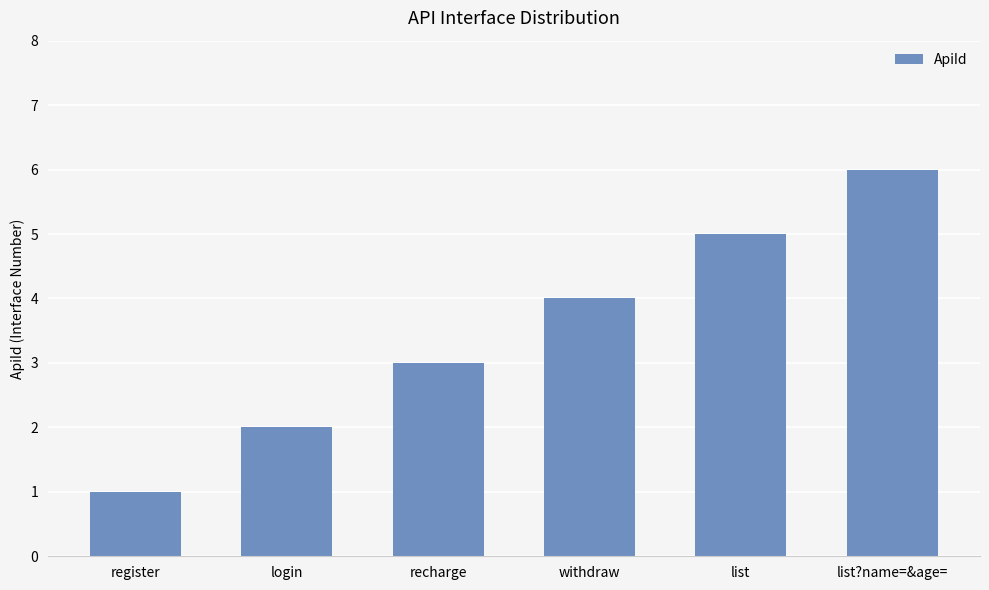

How many categories are shown in the chart?

6